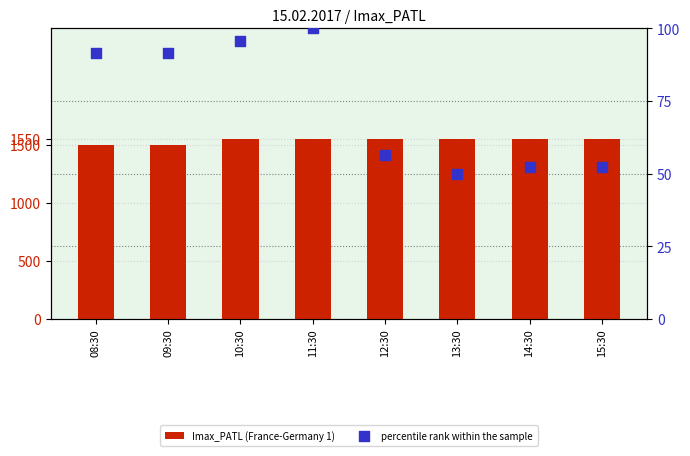

Which series has the widest spread of Y values?

Imax_PATL (France-Germany 1)